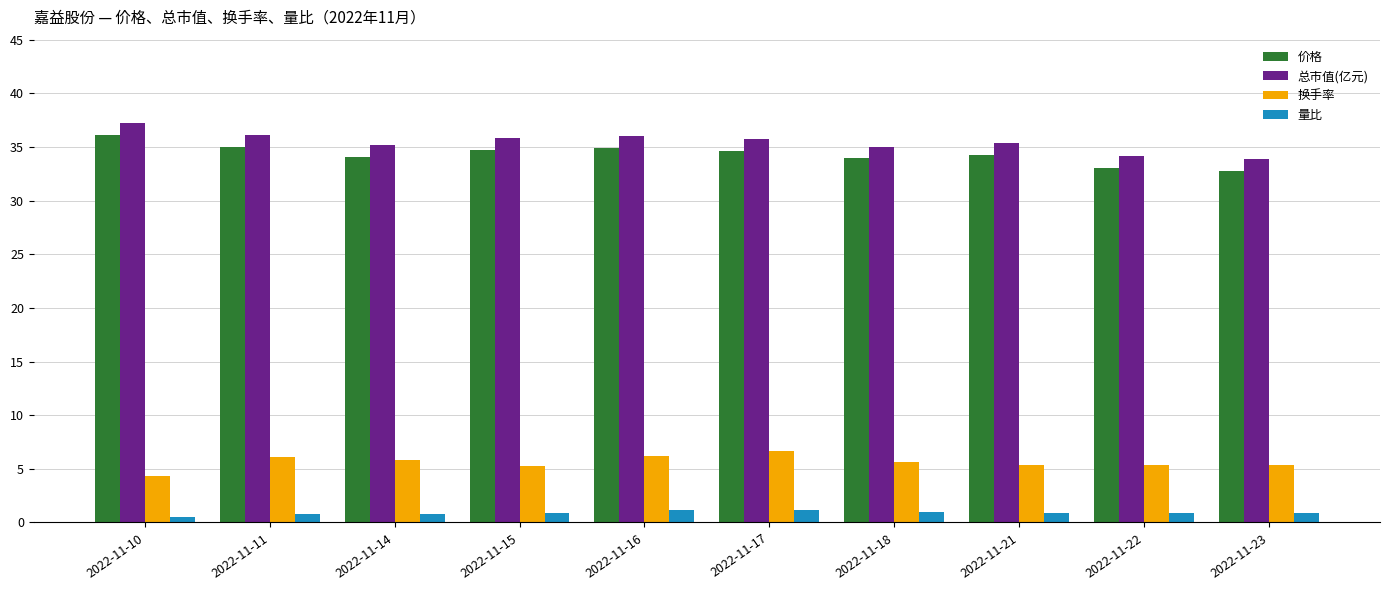

Is it true that 总市值(亿元) equals 50.4 at 2022-11-18?

False